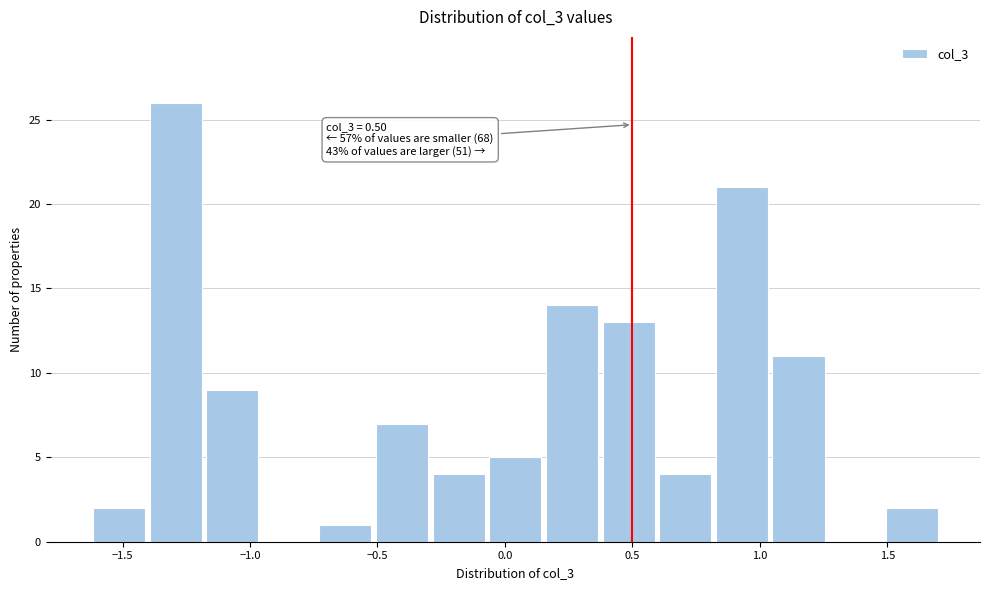

Which range on the x-axis has the tallest bar?

-1.40 to -1.20